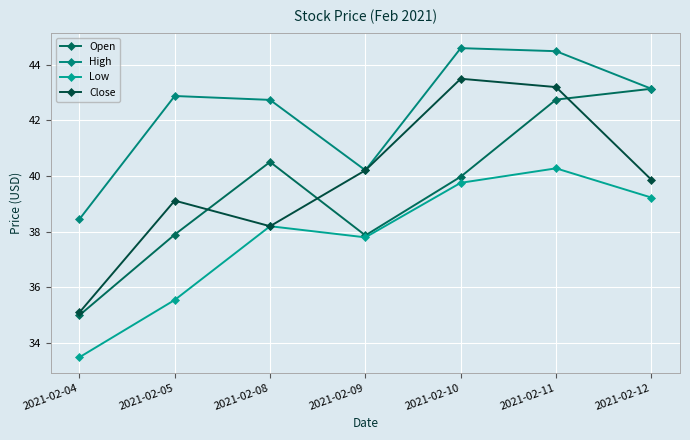

What is the value of the High point at the 1st from the left?

38.5